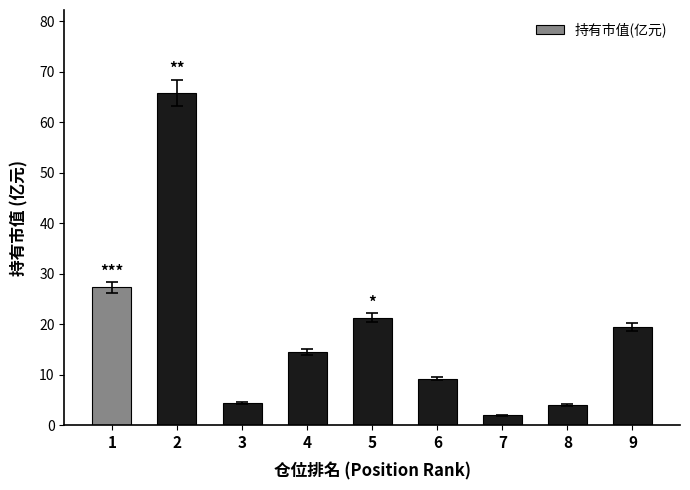

How many distinct data groups are displayed?

1